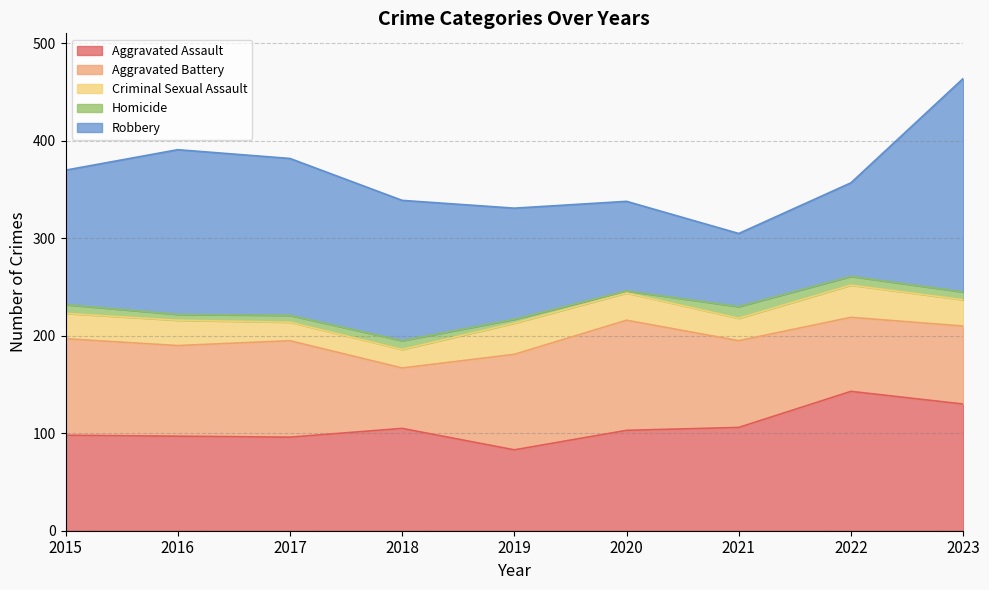

True or false: Aggravated Battery has more than 0 interior local peaks.

True